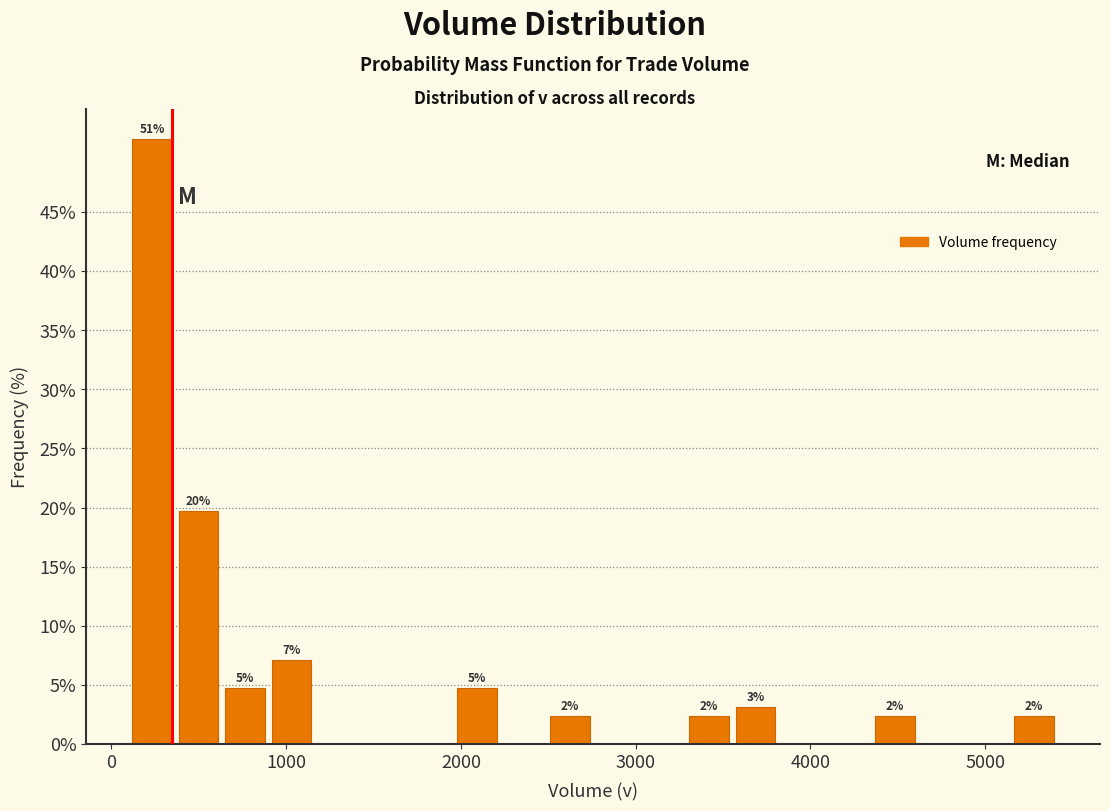

Around what value on the x-axis is the tallest bar? Give the approximate position of its centre, as read against the axis.

200